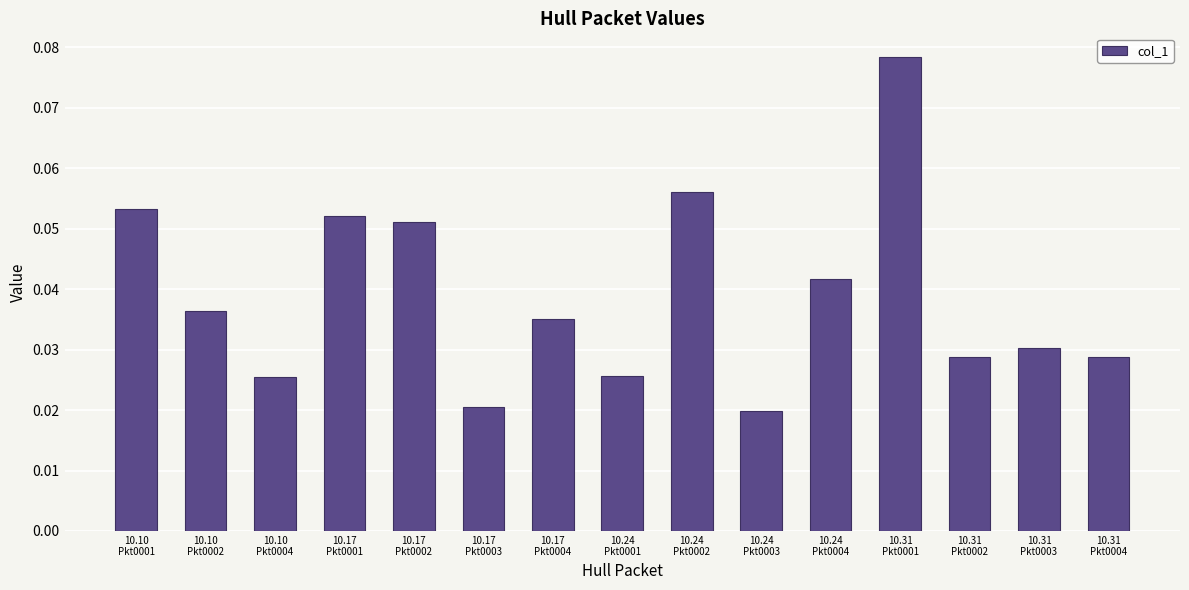

What is the sum of all values?

0.6